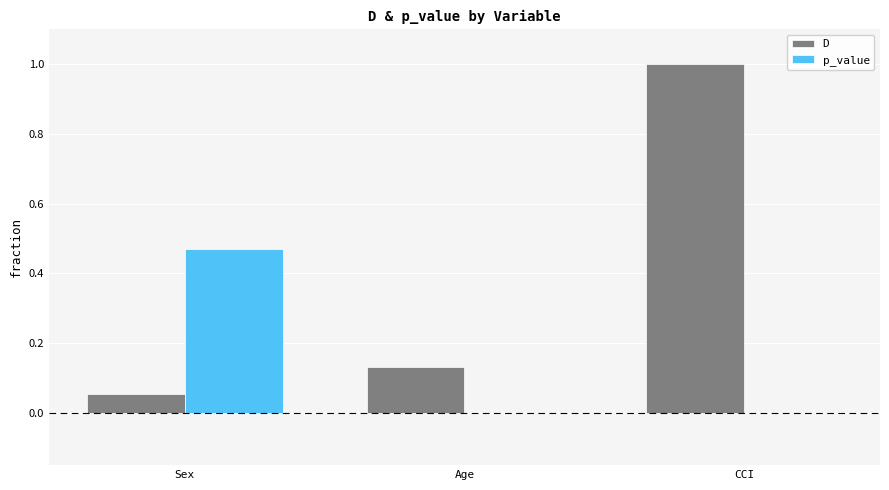

Is the value of p_value at Age greater than the value of D at Sex?

No